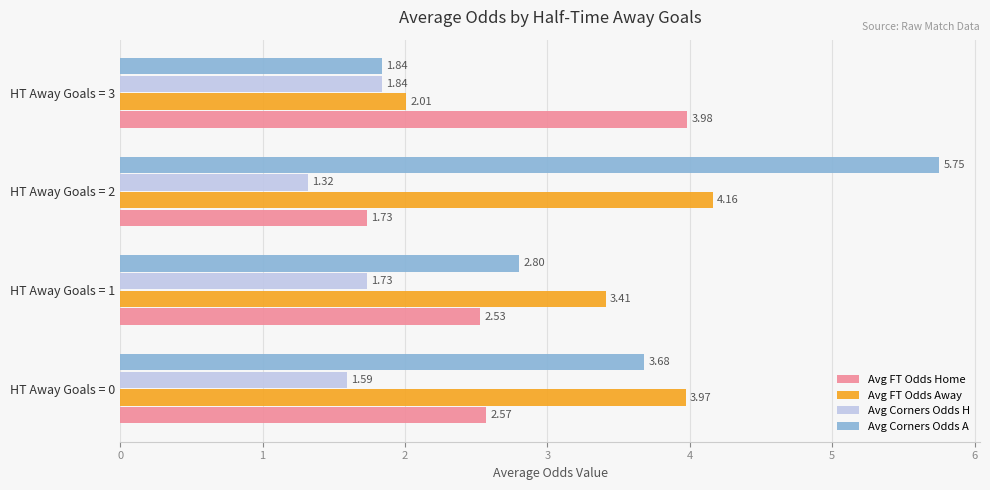

Which series has the largest range (max minus min)?

Avg Corners Odds A